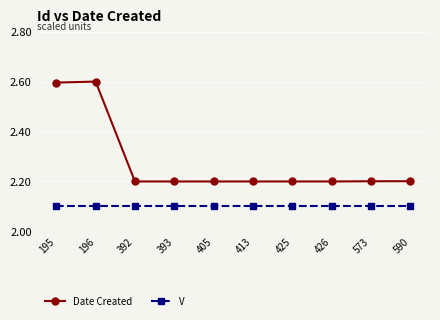

Between 195 and 426, which series saw the biggest shift?

Date Created